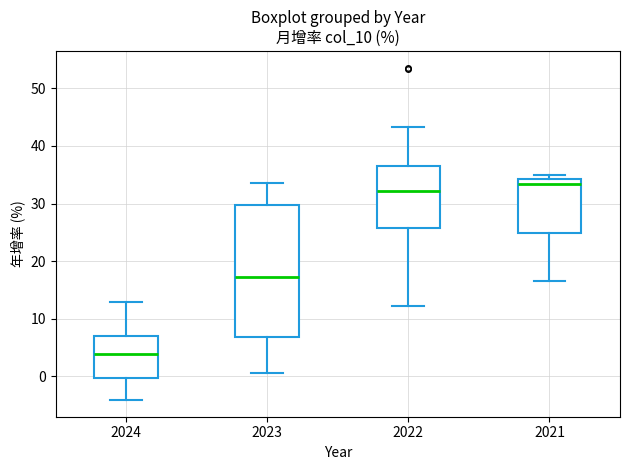

Which box is the tallest, from its lower edge to its upper edge?

2023